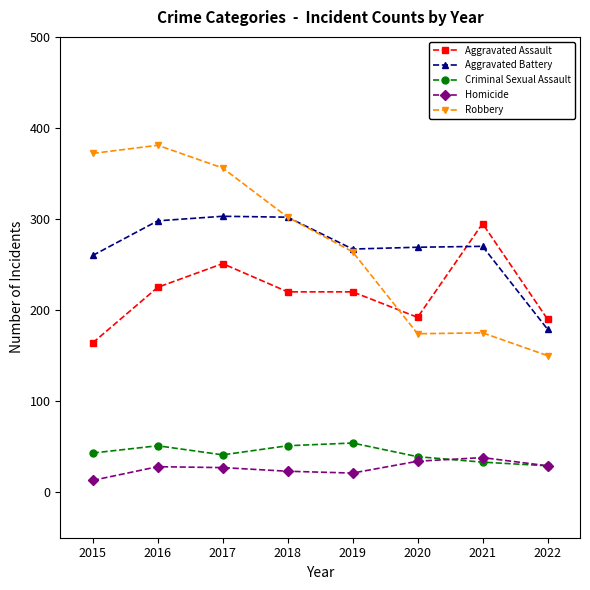

After their last crossing, which series has the higher values: Aggravated Assault or Robbery?

Aggravated Assault